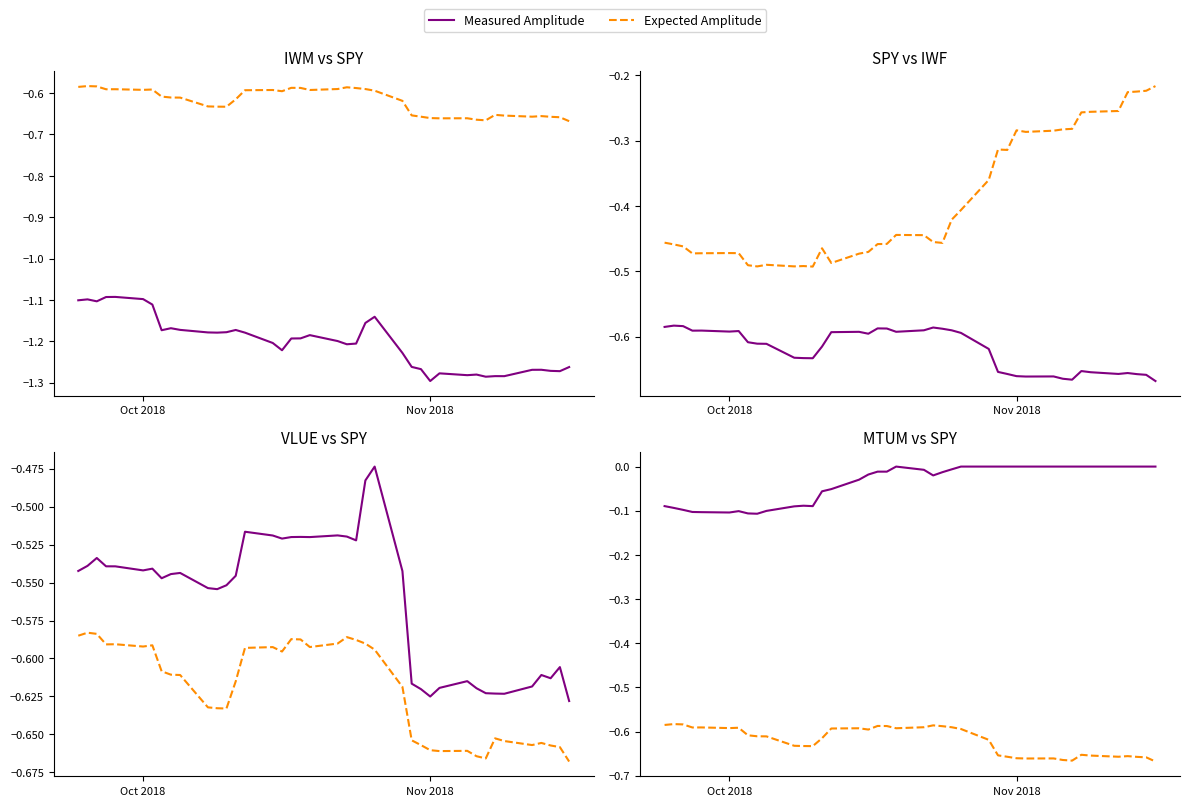

What is the sum of all Measured Amplitude values?

-1.5